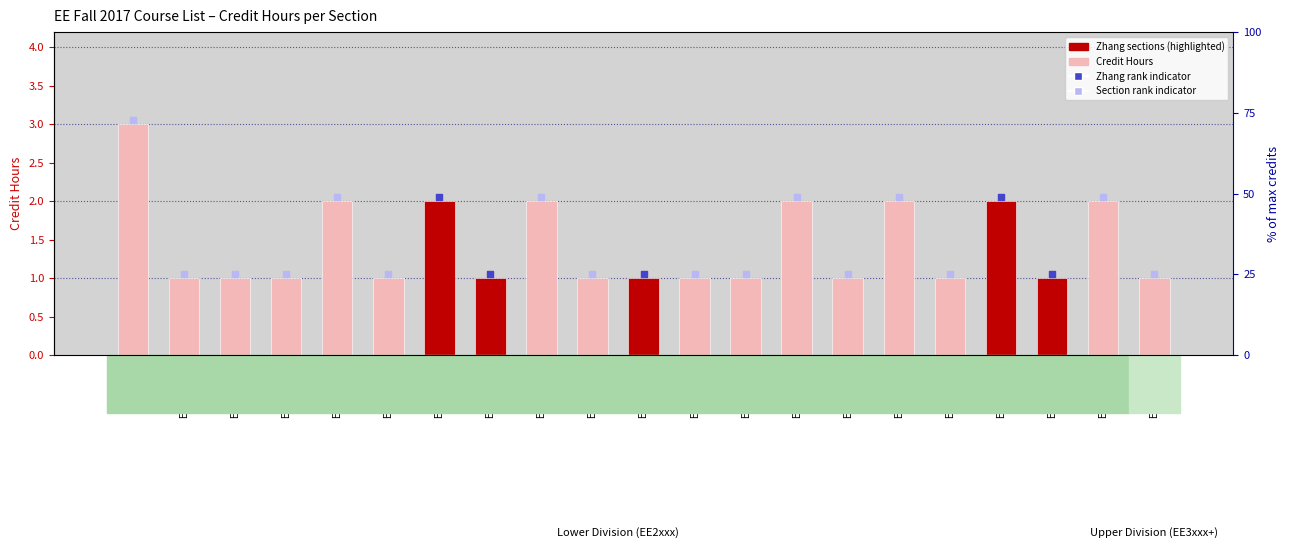

Between EE2450-01 and EE2450-07, which is larger?

EE2450-01